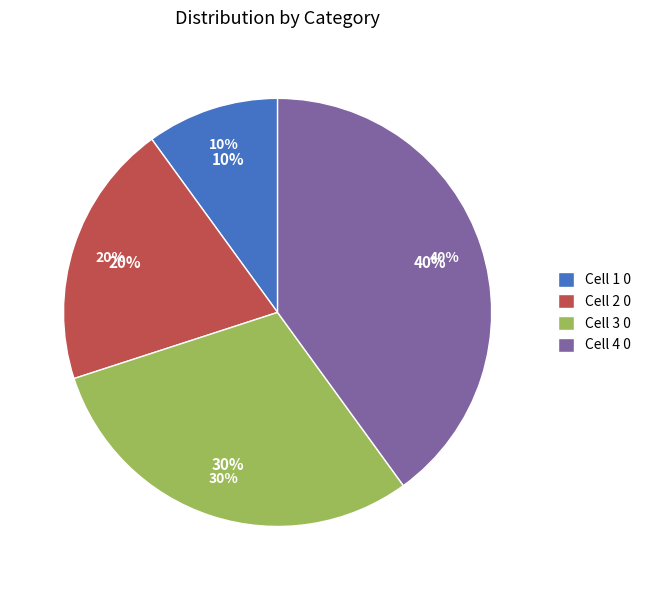

What portion of the pie excludes Cell 4 0?

60.0%